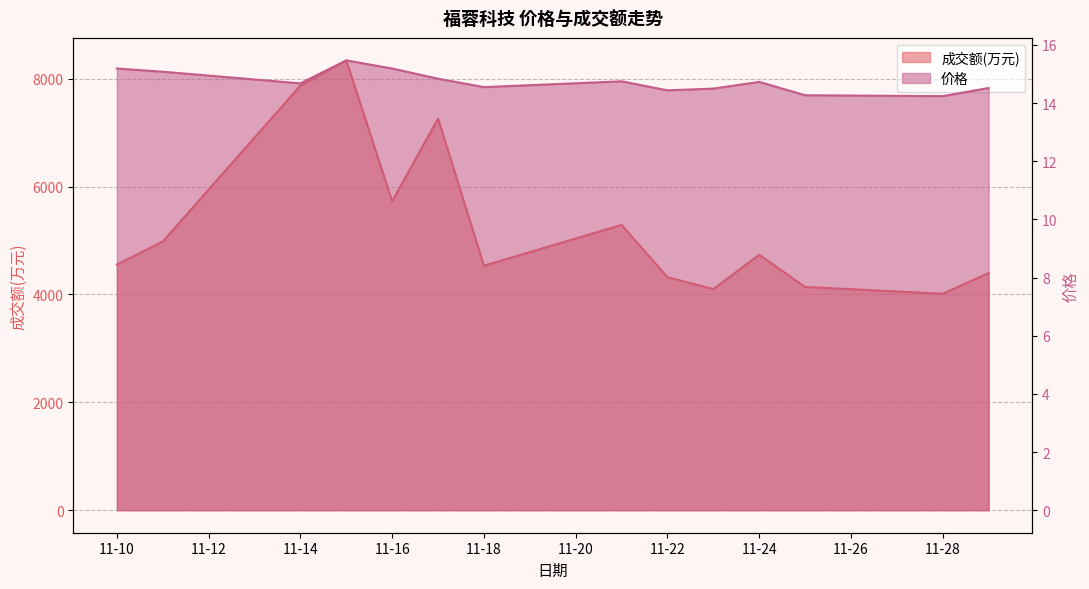

What are all the series names shown in the legend?

成交额(万元), 价格